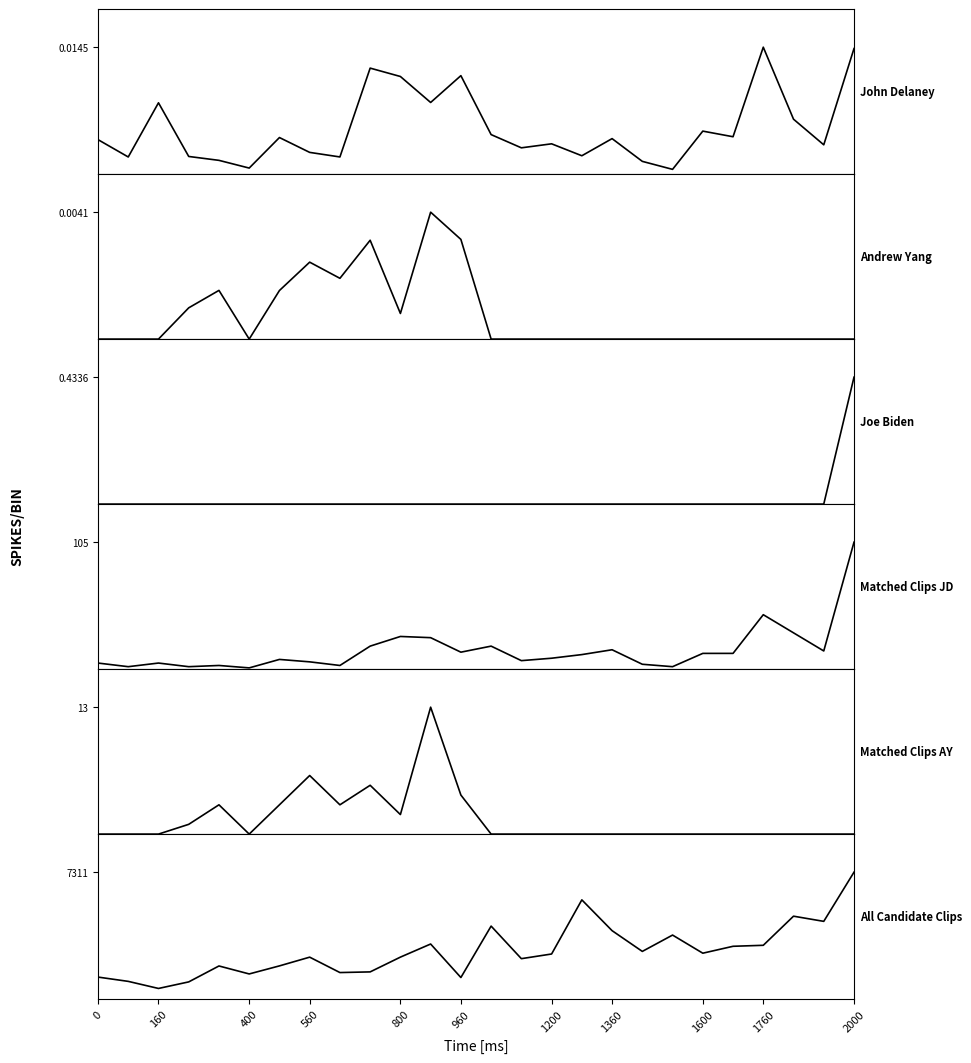

True or false: All Candidate Clips and Matched Clips JD cross at least once.

False